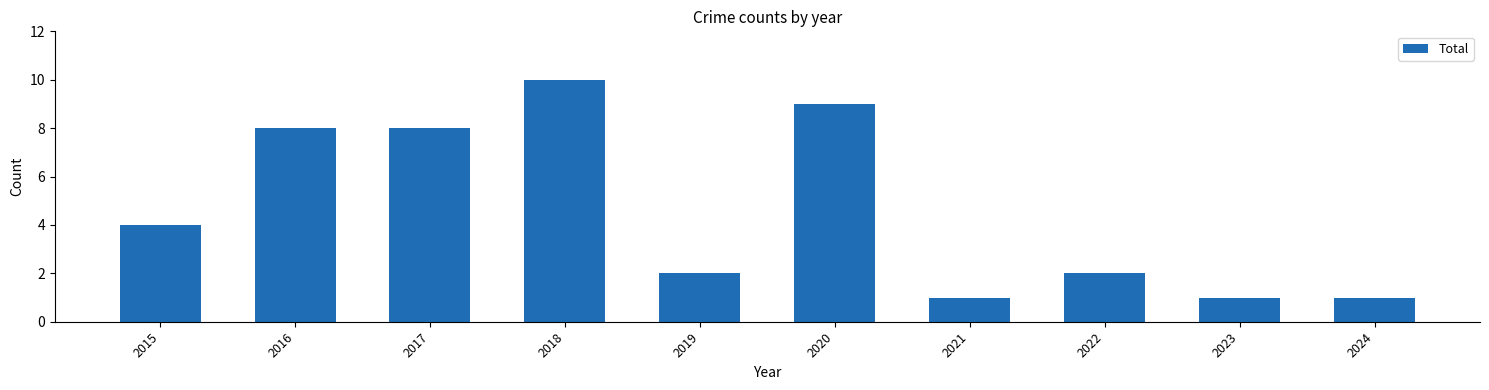

Is it true that the value at 2022 is 2?

True